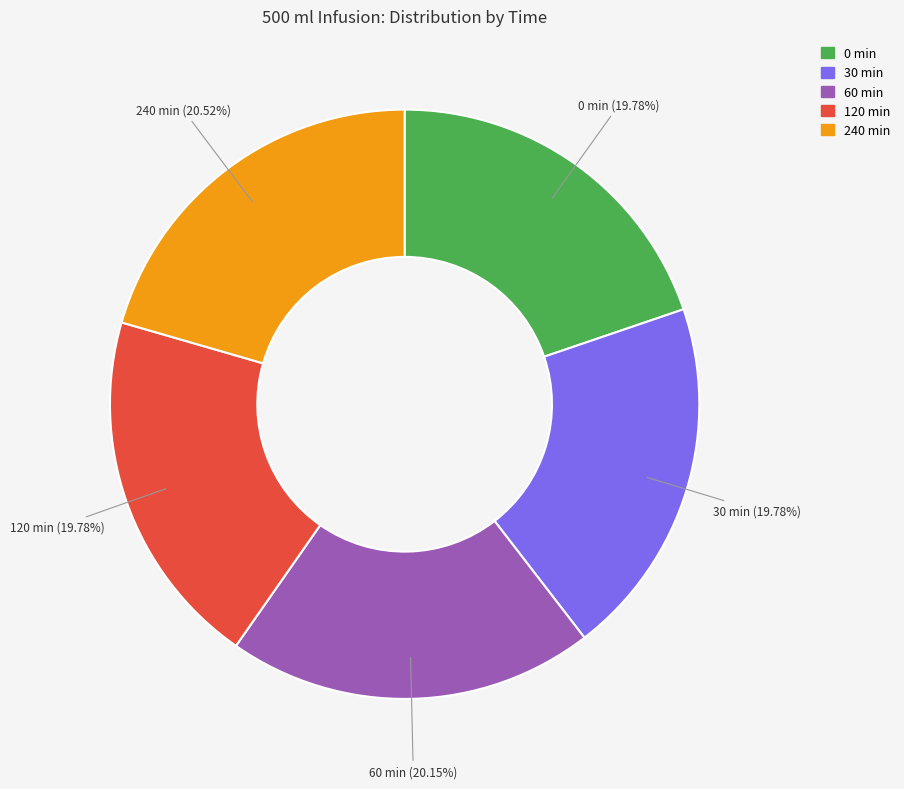

The 60 min slice represents 20% of the pie. True or false?

True